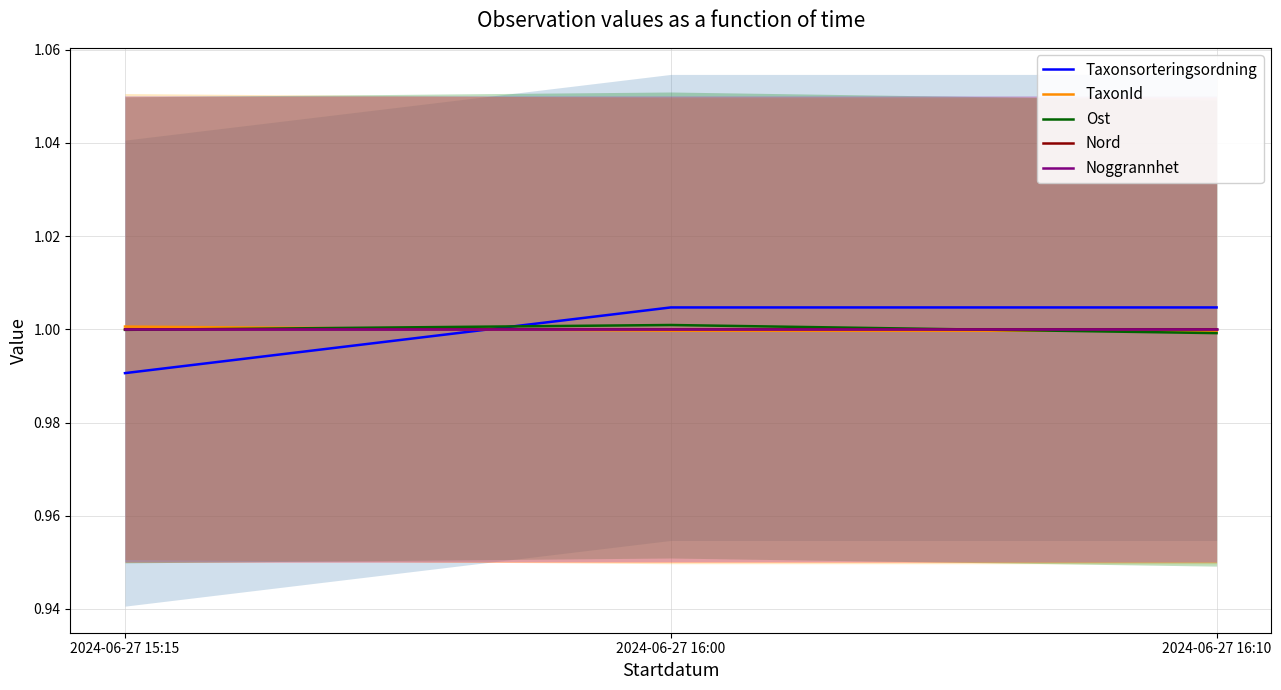

The Nord series shows 0.6 at 2024-06-27 16:10. True or false?

False